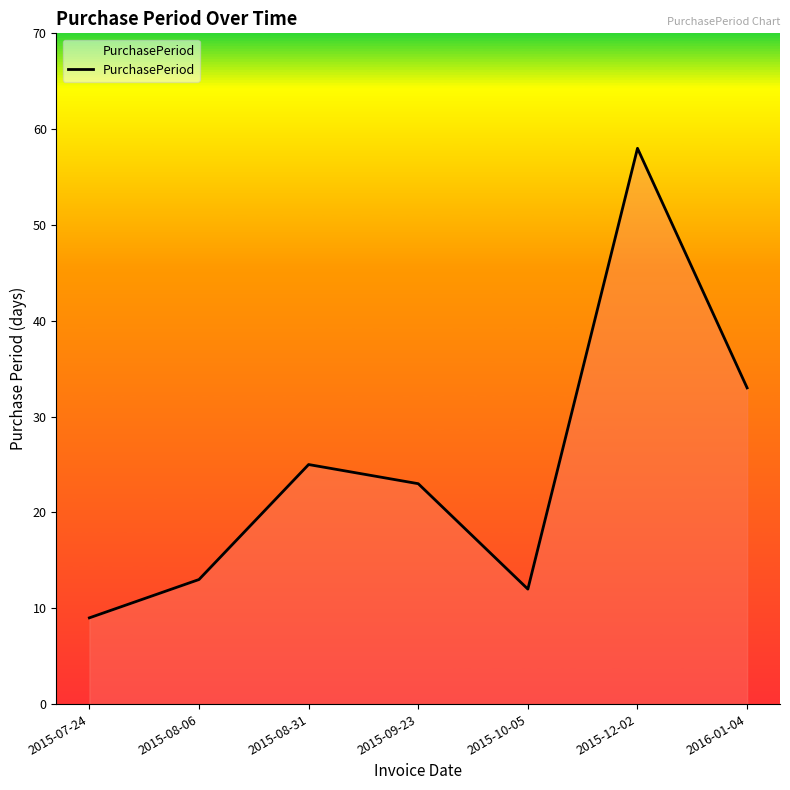

What is the ratio of the value at 2015-10-05 to the value at 2015-12-02?

0.2